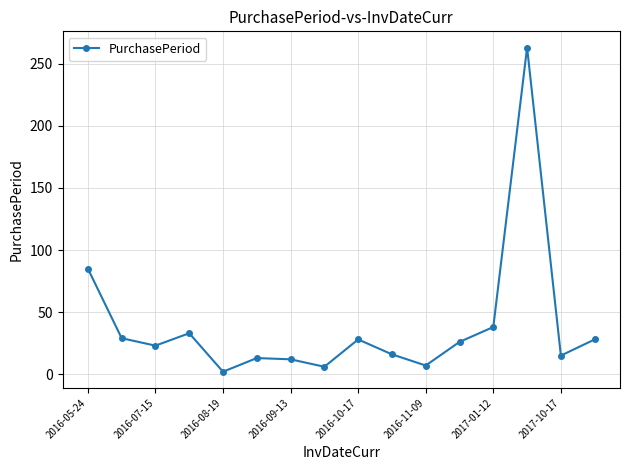

How many points are higher than both their immediate neighbors (excluding endpoints)?

4